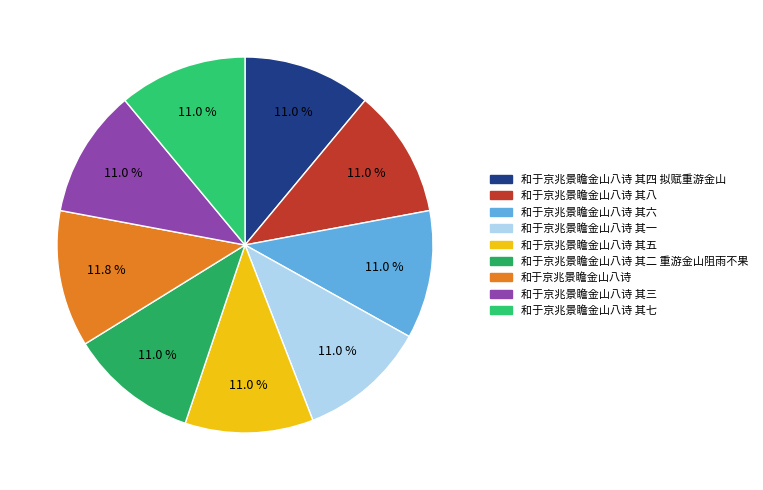

How many slices are in this pie chart?

9